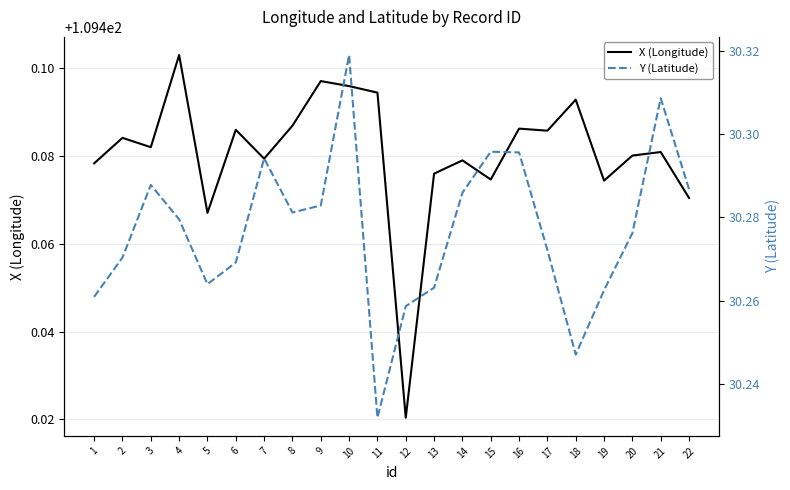

Which has a higher value, 10 or 15?

10